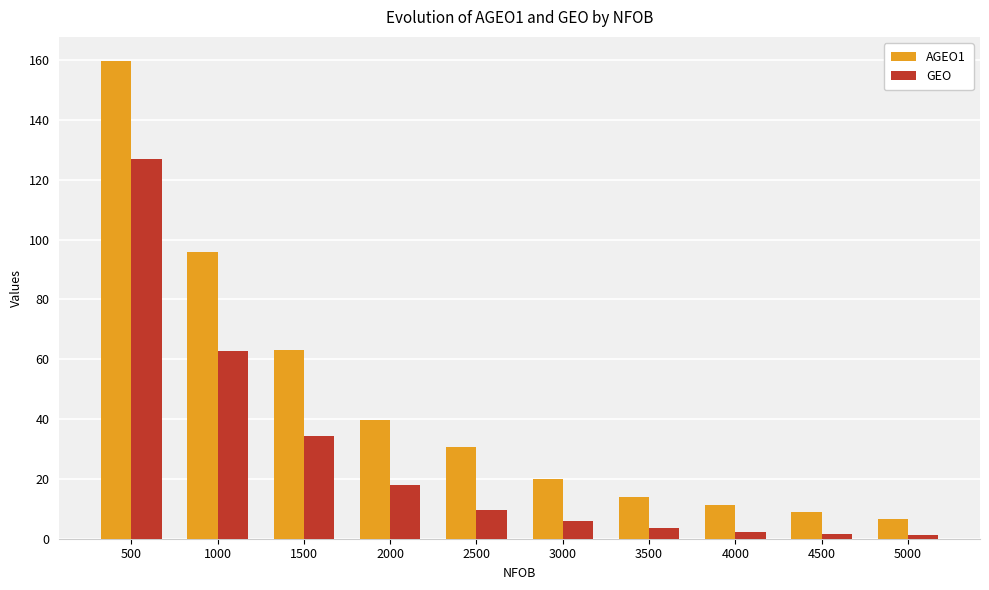

True or false: GEO has a value of 1.6 at 4500.

True